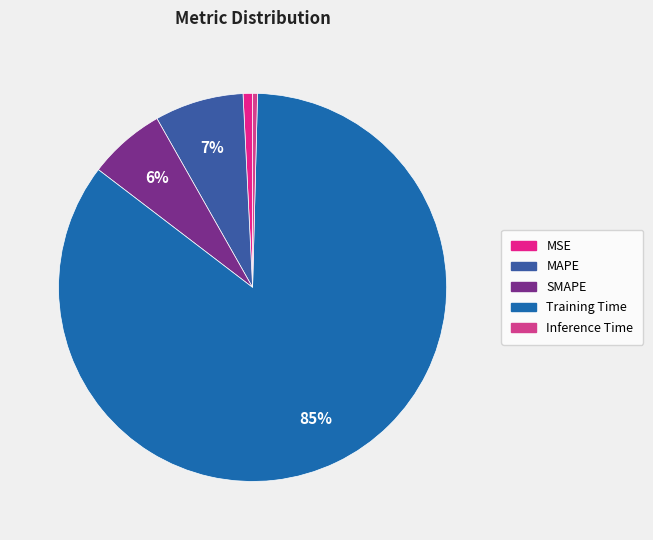

To the nearest percent, what percentage of the pie is MAPE?

7%